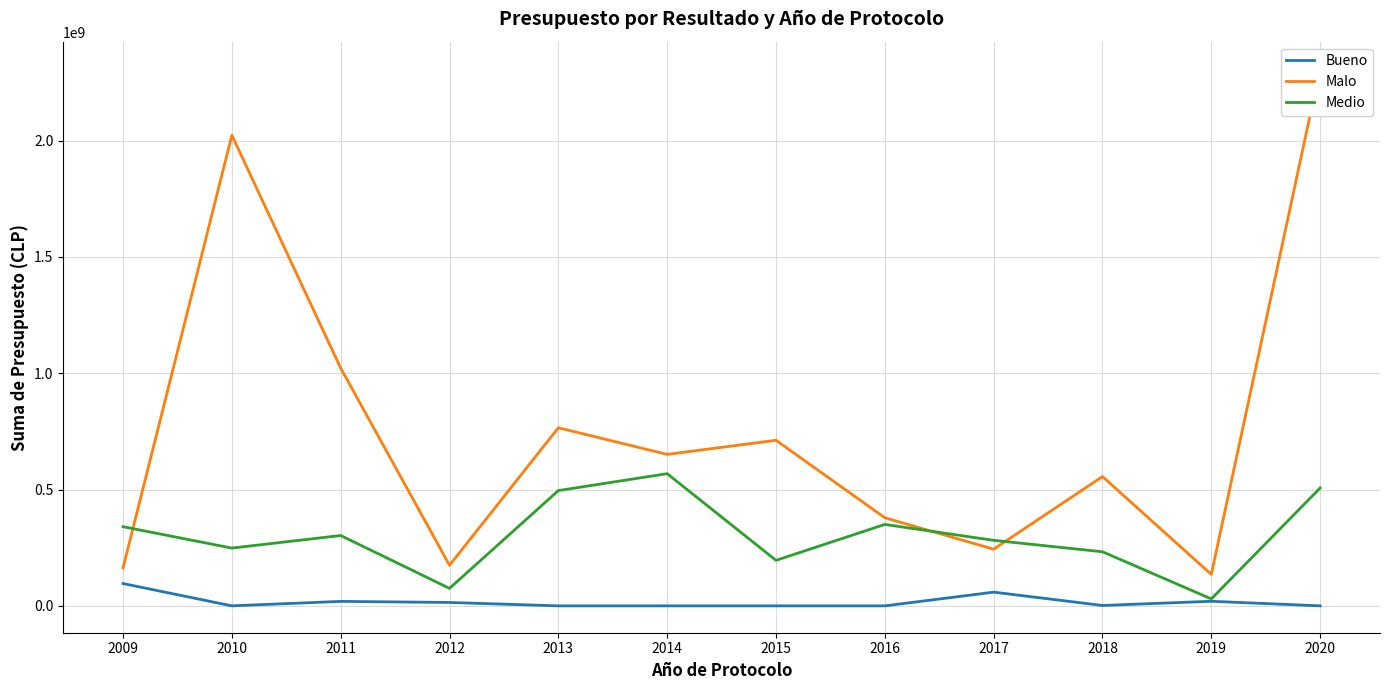

Rank the series at 2014 from highest to lowest value.

Malo, Medio, Bueno